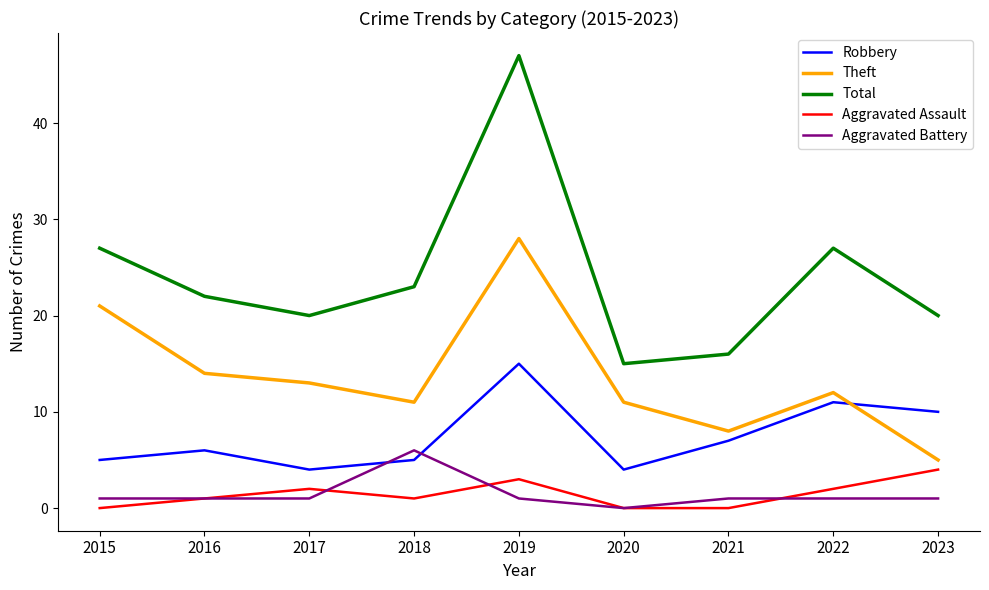

How many interior local valleys does the Theft series have?

2